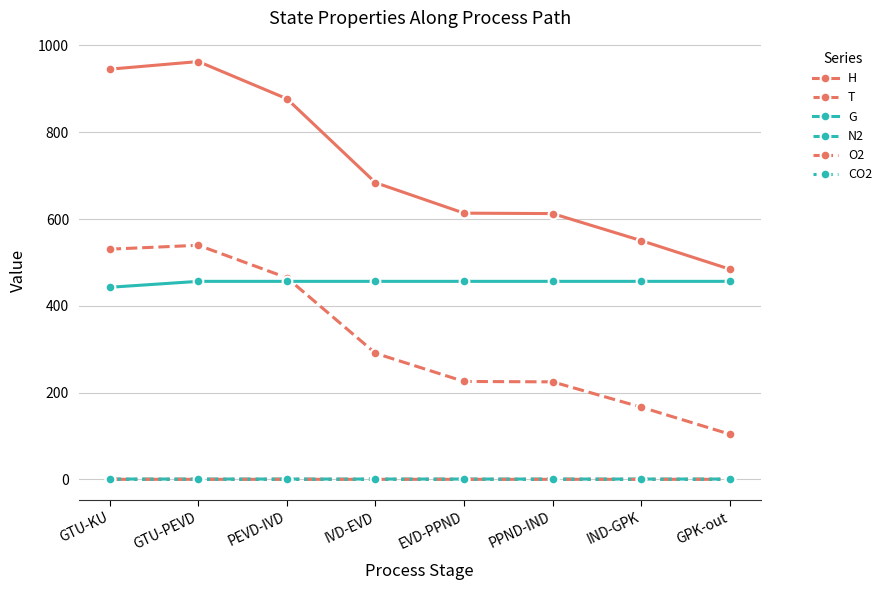

What is the spread (max minus min) of values at GPK-out?

484.5